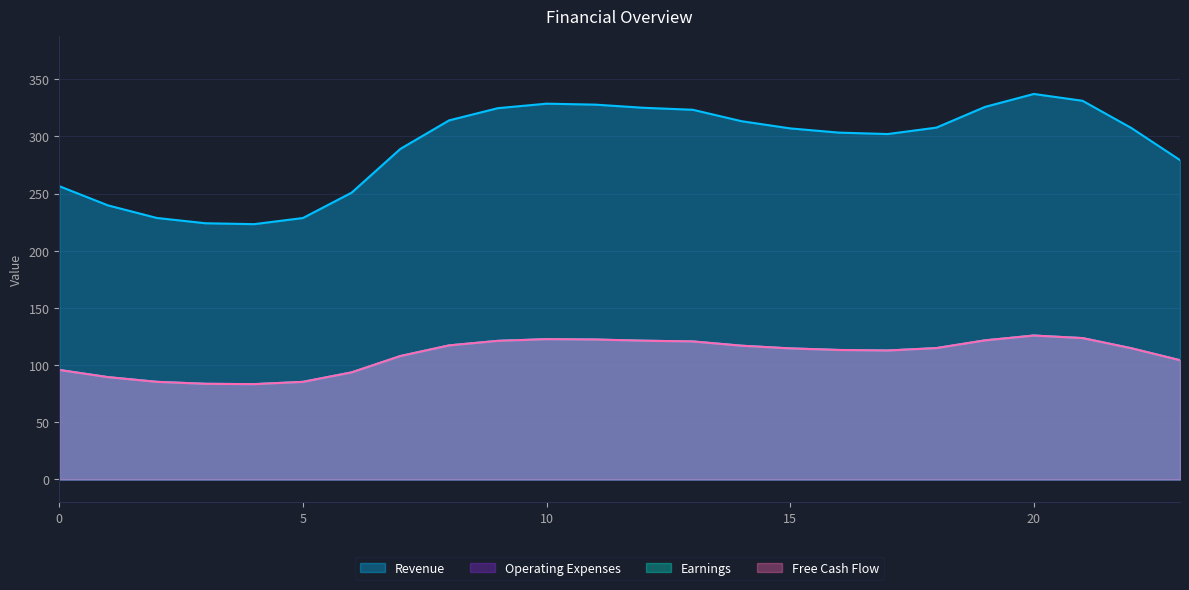

What is the value of the Earnings point at the 8th from the left?

107.9